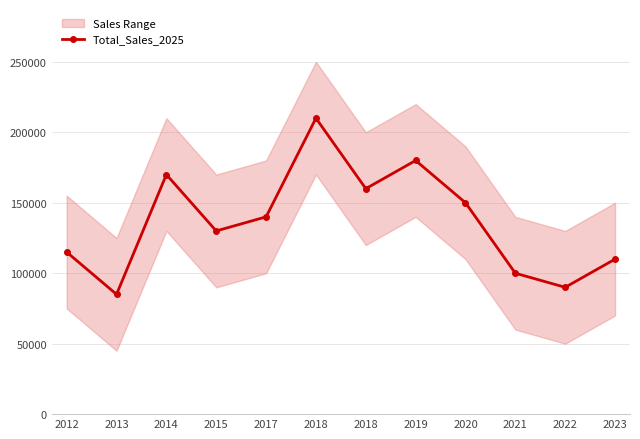

How many values exceed 140000?

5